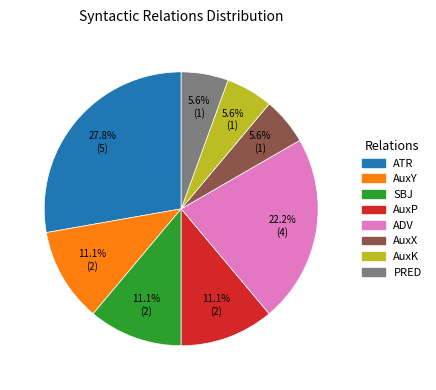

What percentage is the SBJ slice, to the nearest percent?

11%